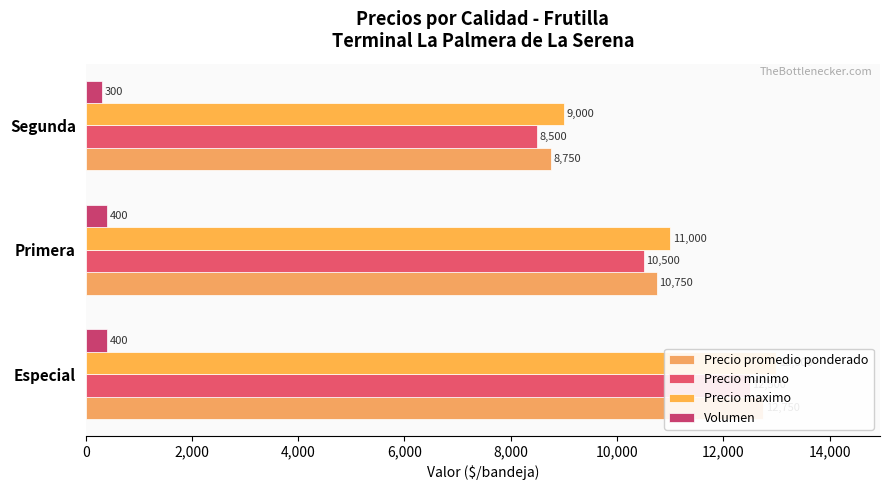

List the series in order of their peak value, highest first.

Precio maximo, Precio promedio ponderado, Precio minimo, Volumen